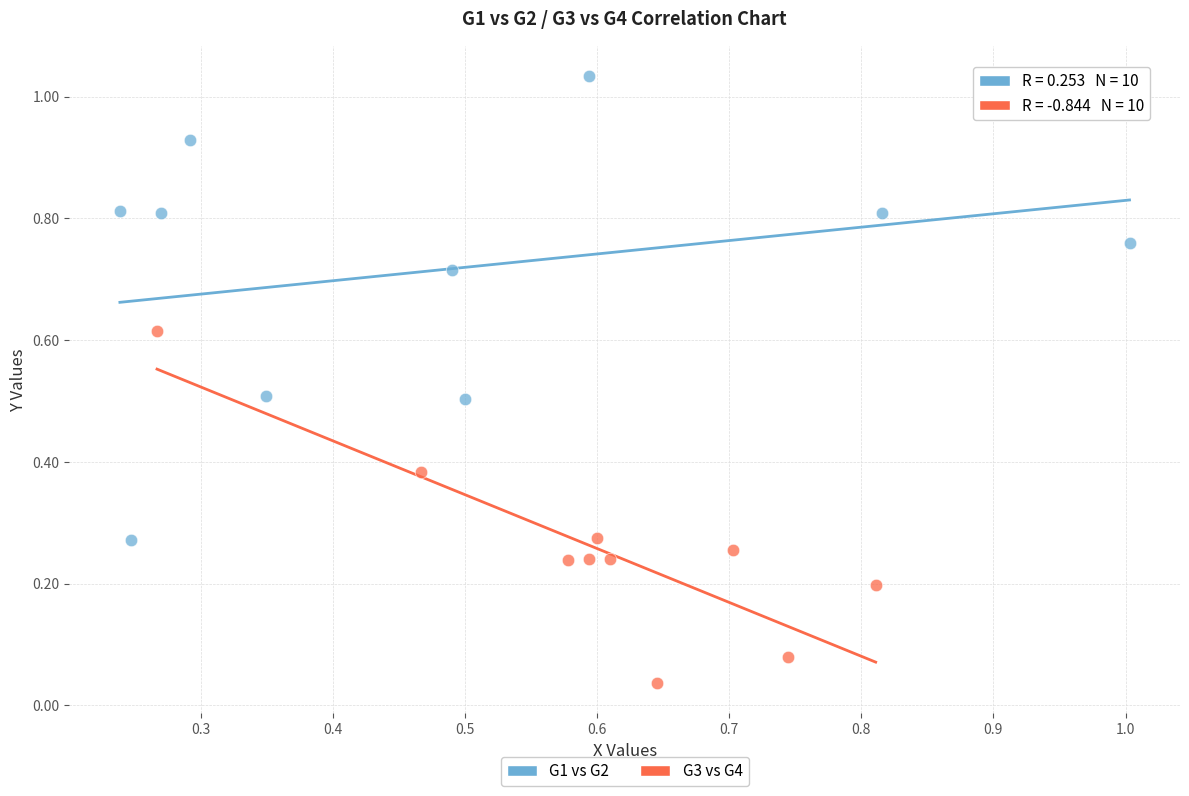

What are all the series names shown in the legend?

G1 vs G2, G3 vs G4